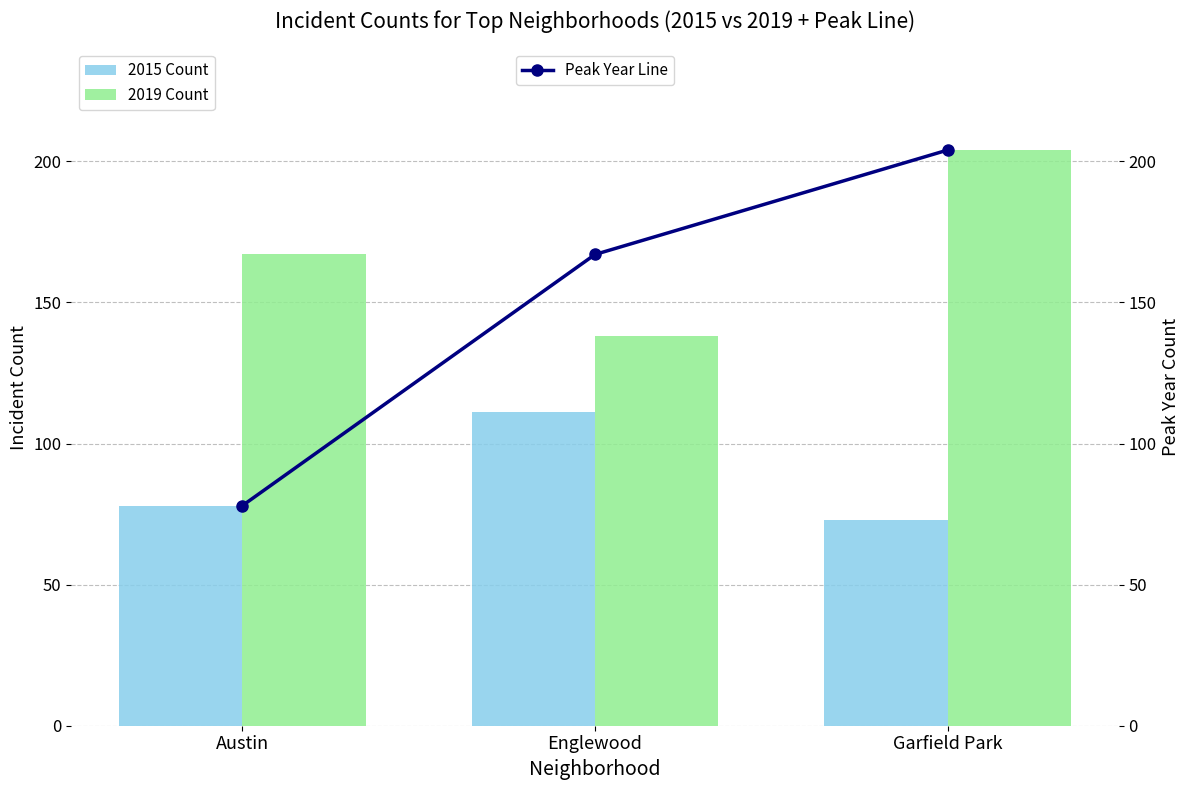

Rank the series by their average value, from lowest to highest.

2015 Count, Peak Year Line, 2019 Count